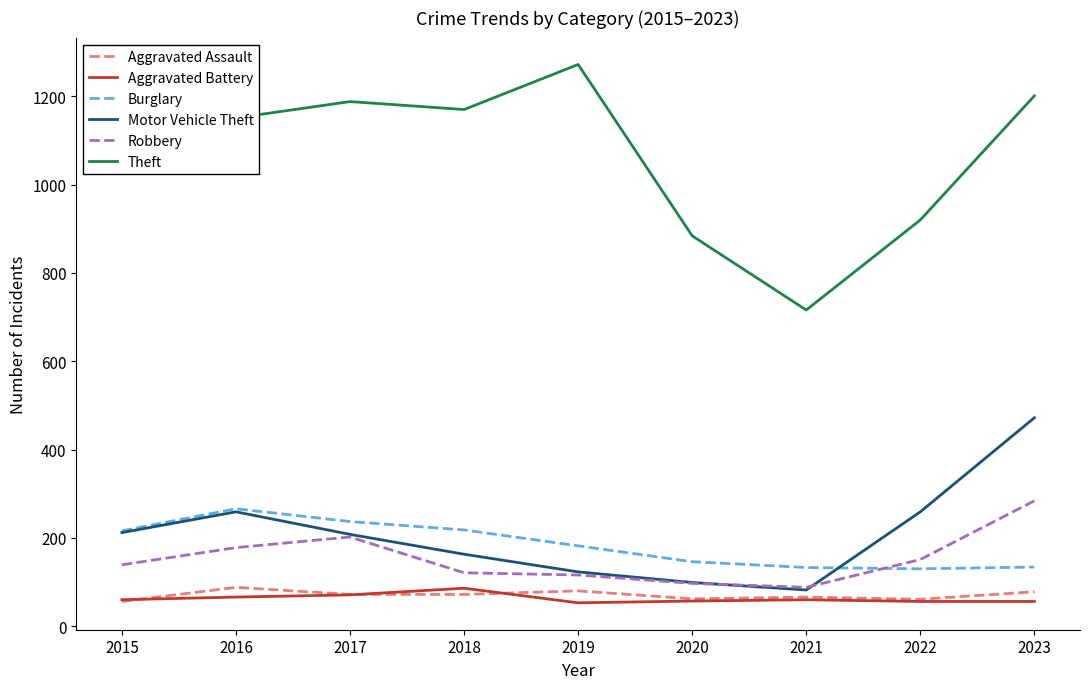

How many series are shown in this chart?

6